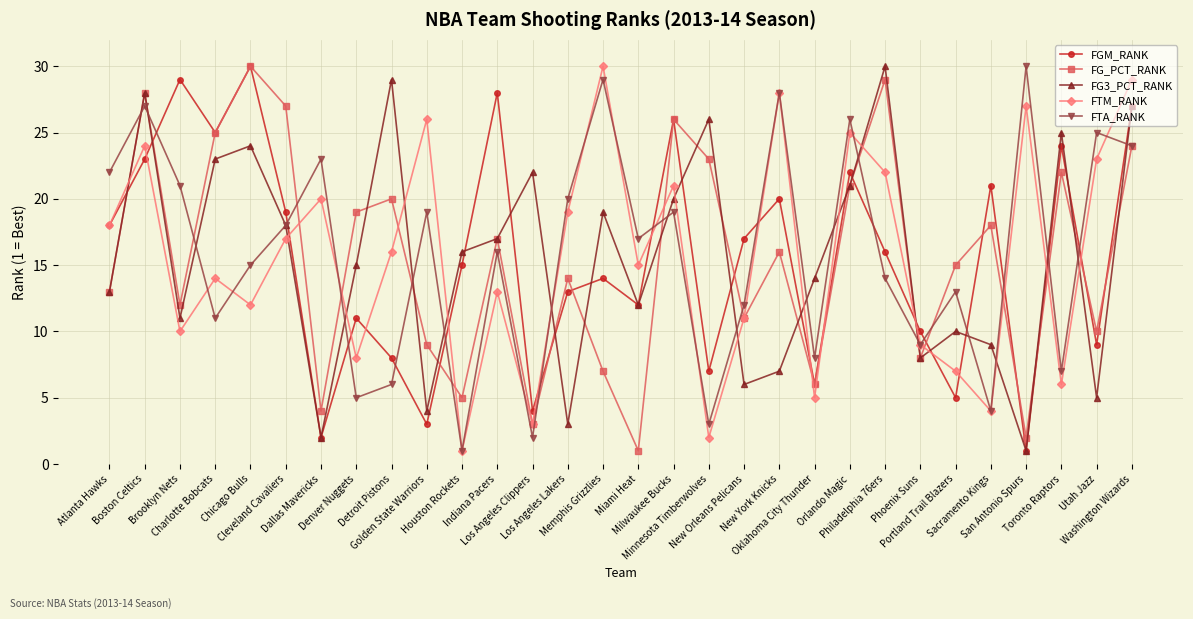

Does the chart have visible grid lines?

Yes